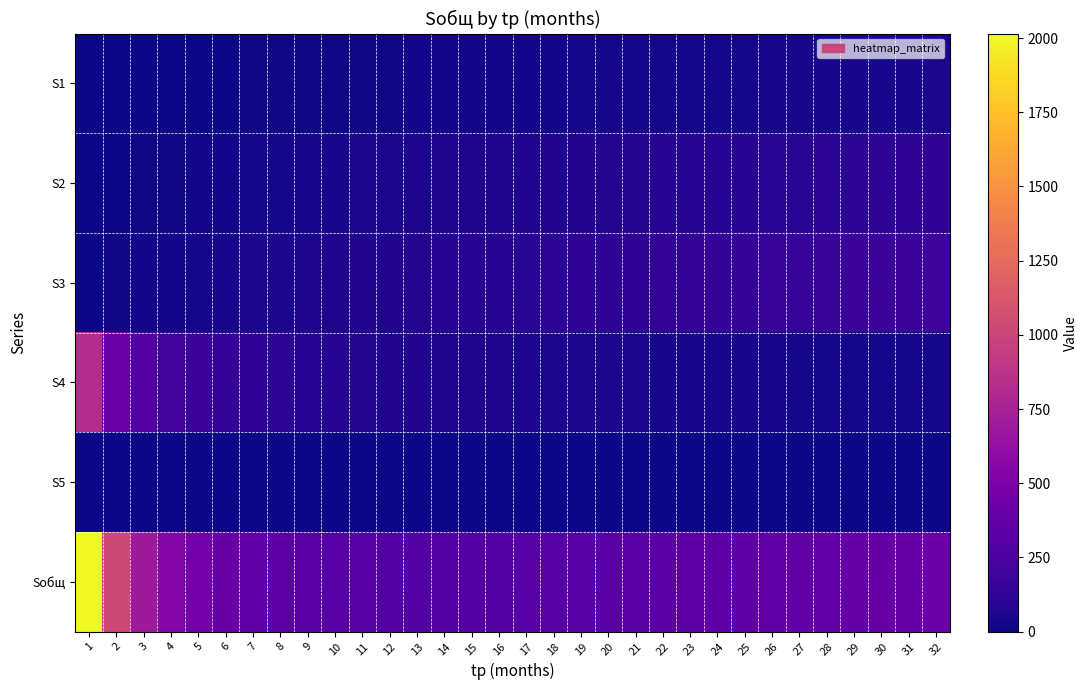

At which category does the chart reach its minimum across all series?

32